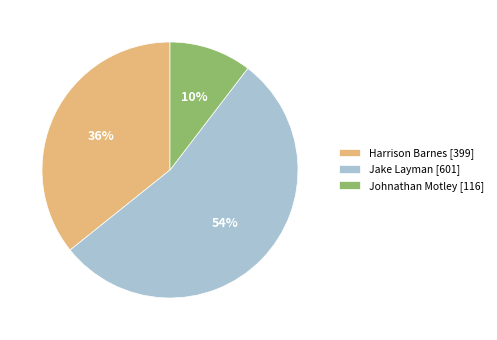

To the nearest percent, what portion does Harrison Barnes [399] represent?

36%